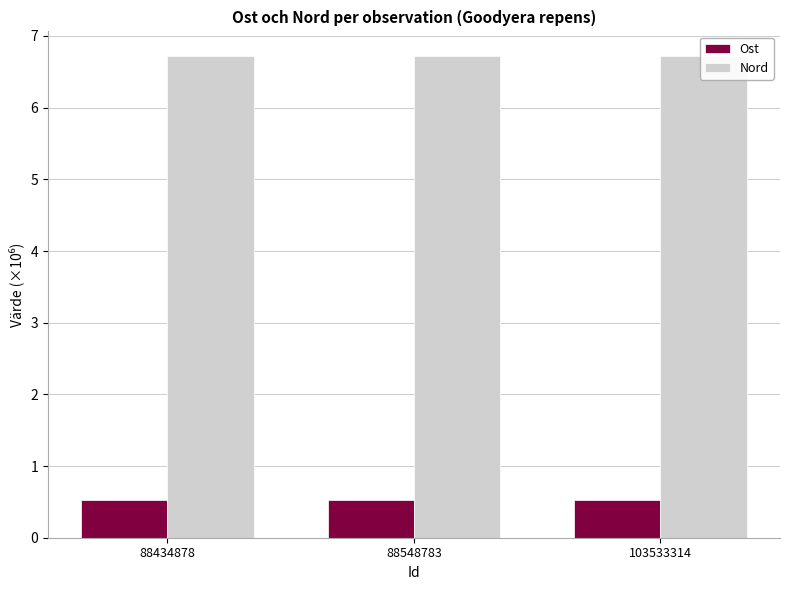

At which label does Nord reach its peak?

88548783